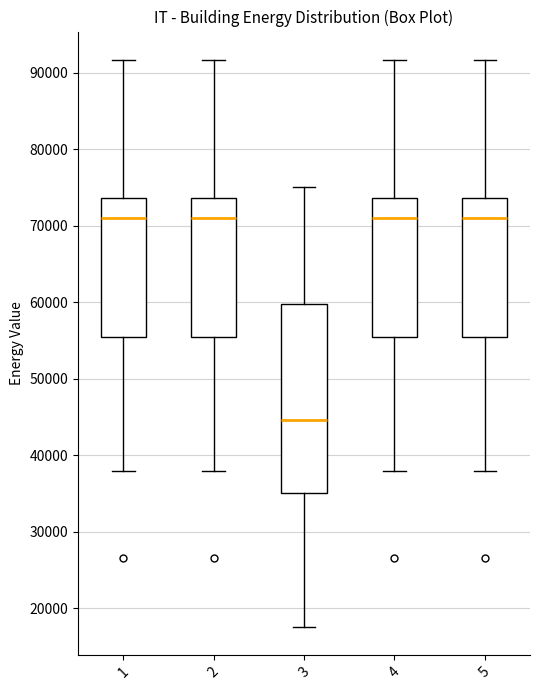

Where does the lower whisker of the box at x = 2 end on the y-axis? The values are not printed on the chart, so give them approximately, as read against the axis.

38000